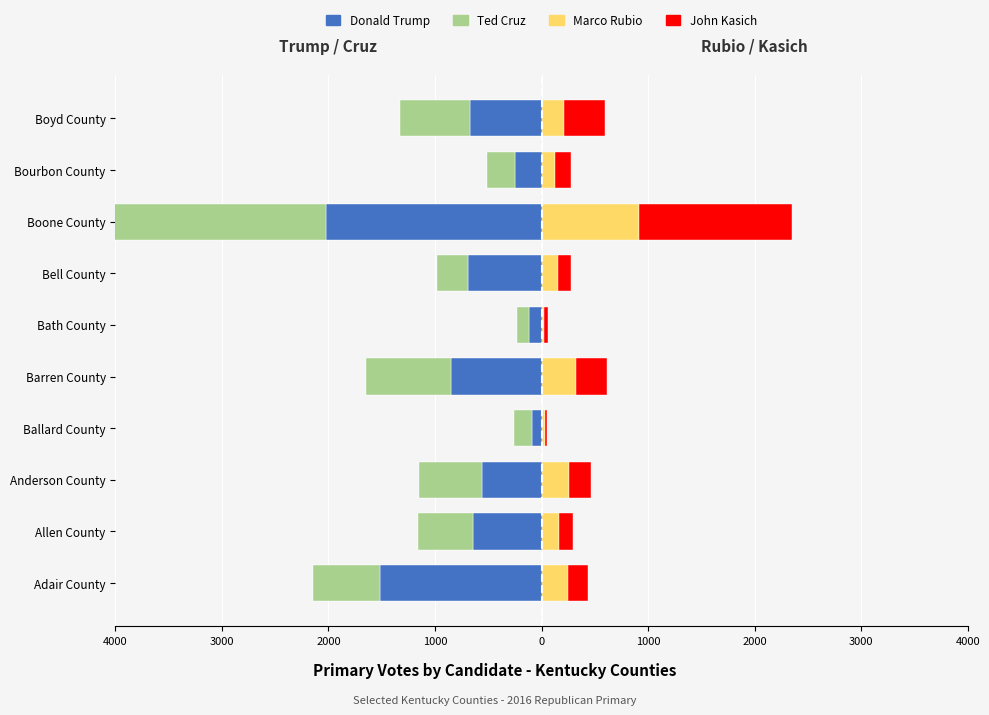

Which has a higher value, 4000 or 3000?

4000